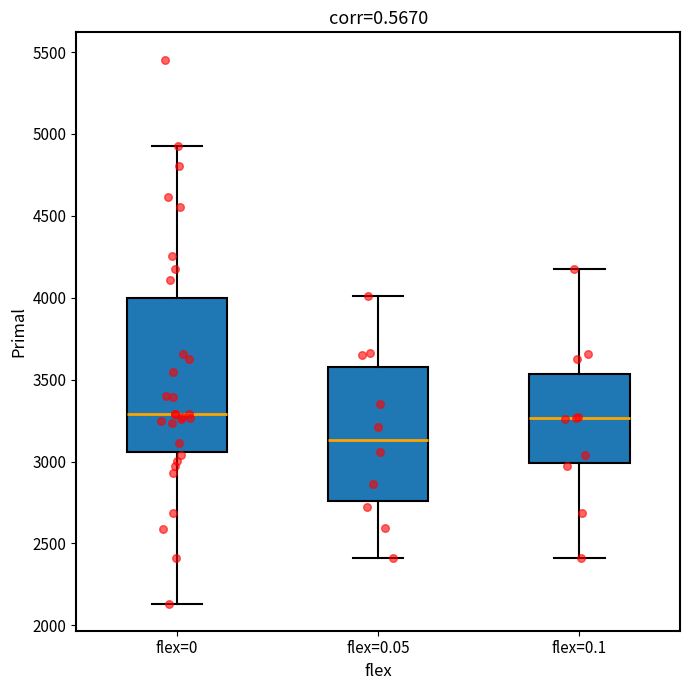

Which box is the tallest, from its lower edge to its upper edge?

flex=0